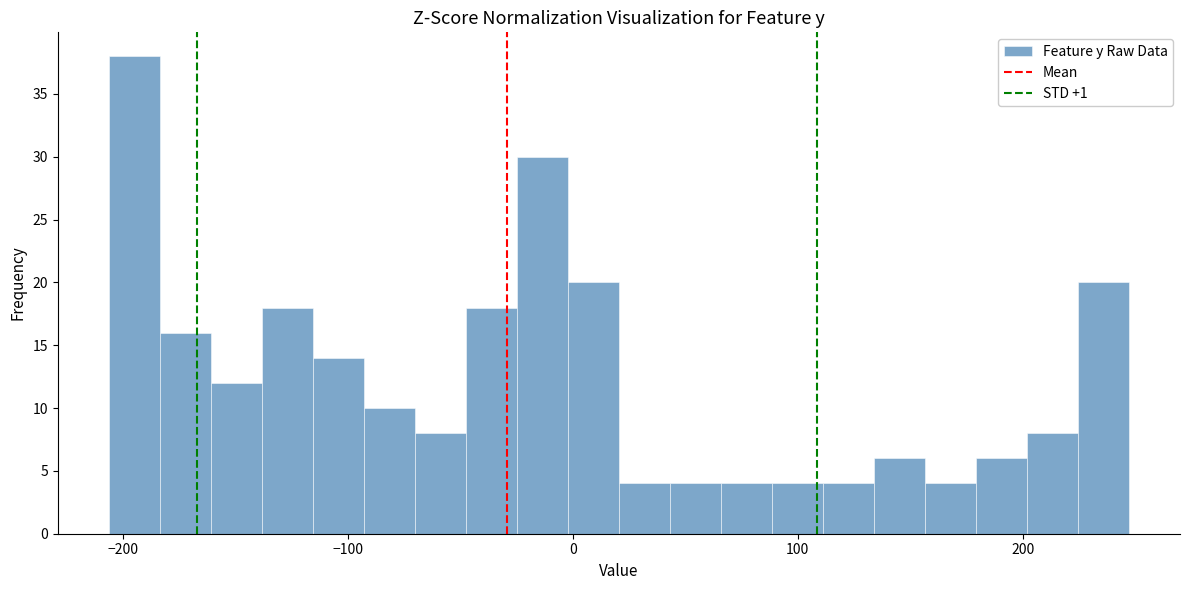

Read against the x-axis, roughly where is the centre of the tallest bar?

-190